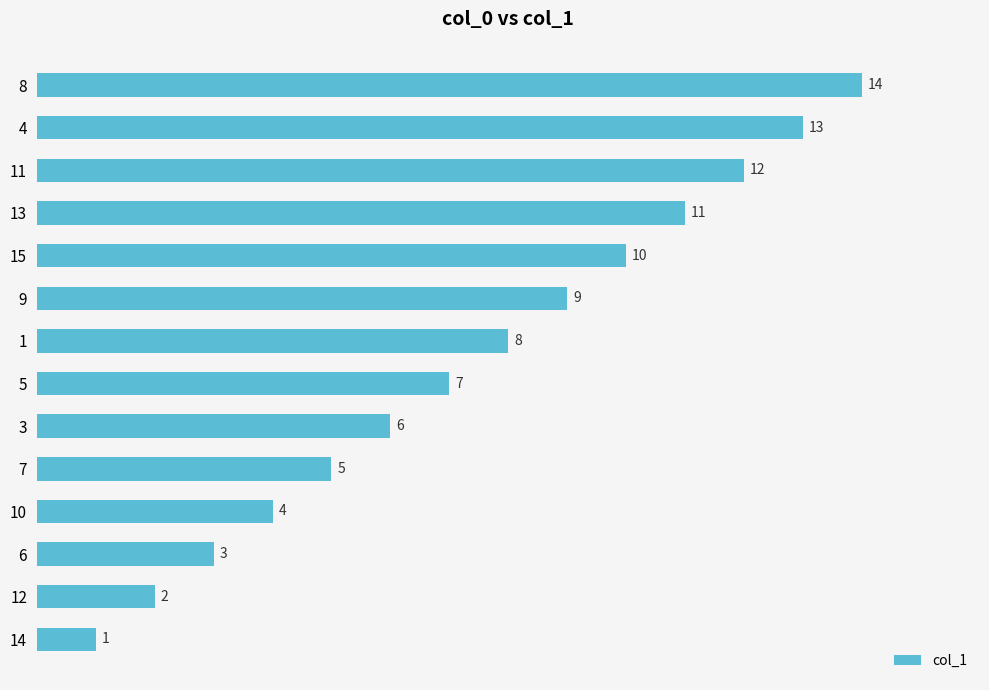

The chart shows a value of 1 at 6. True or false?

False